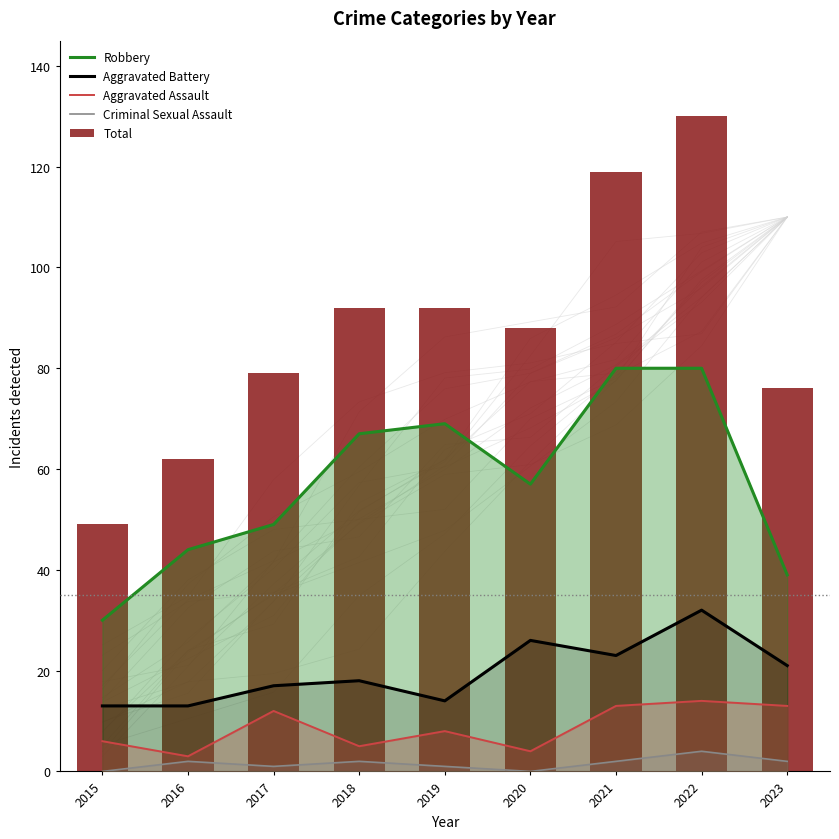

At which label does Robbery reach its minimum?

2015